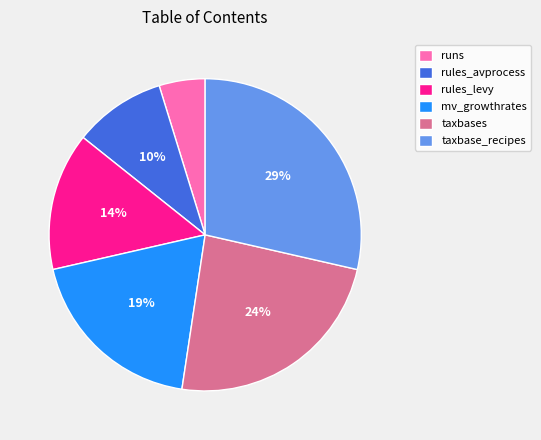

What is the largest slice in the pie chart?

taxbase_recipes